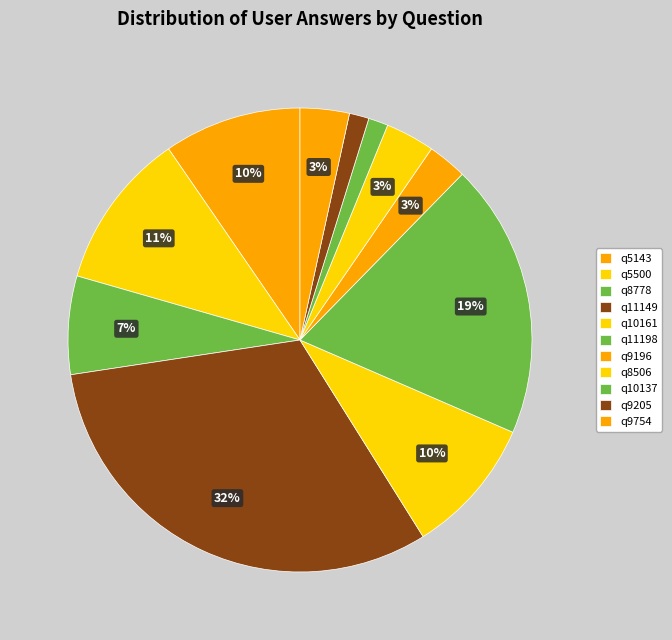

What is the change in value from q11198 to q9196?

-24000